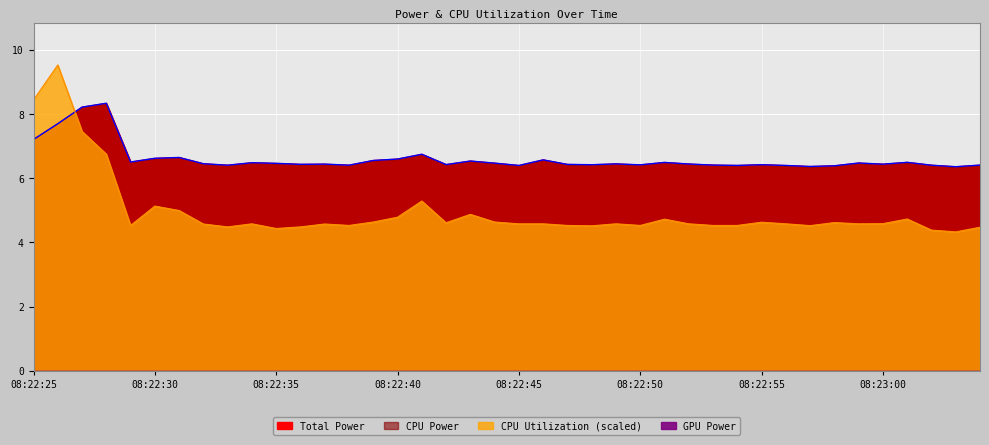

Where is the first local maximum for CPU Utilization?

08:22:26